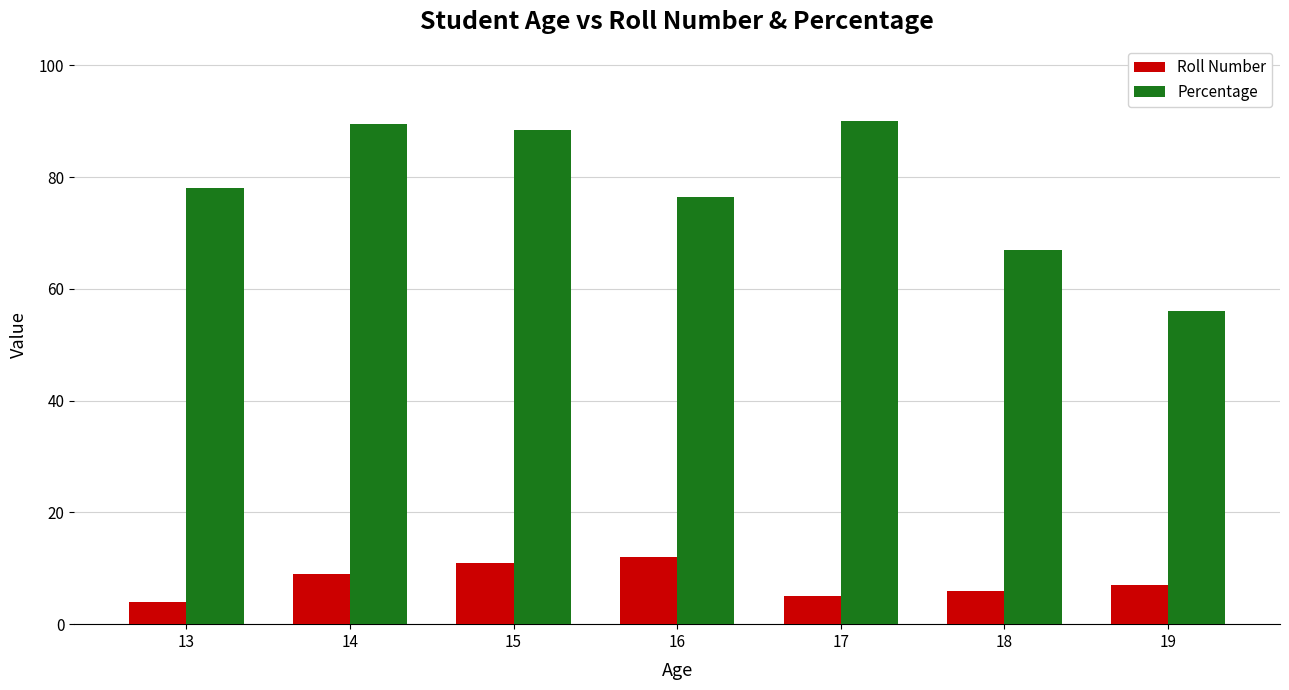

What is the maximum value shown in the chart?

90.0